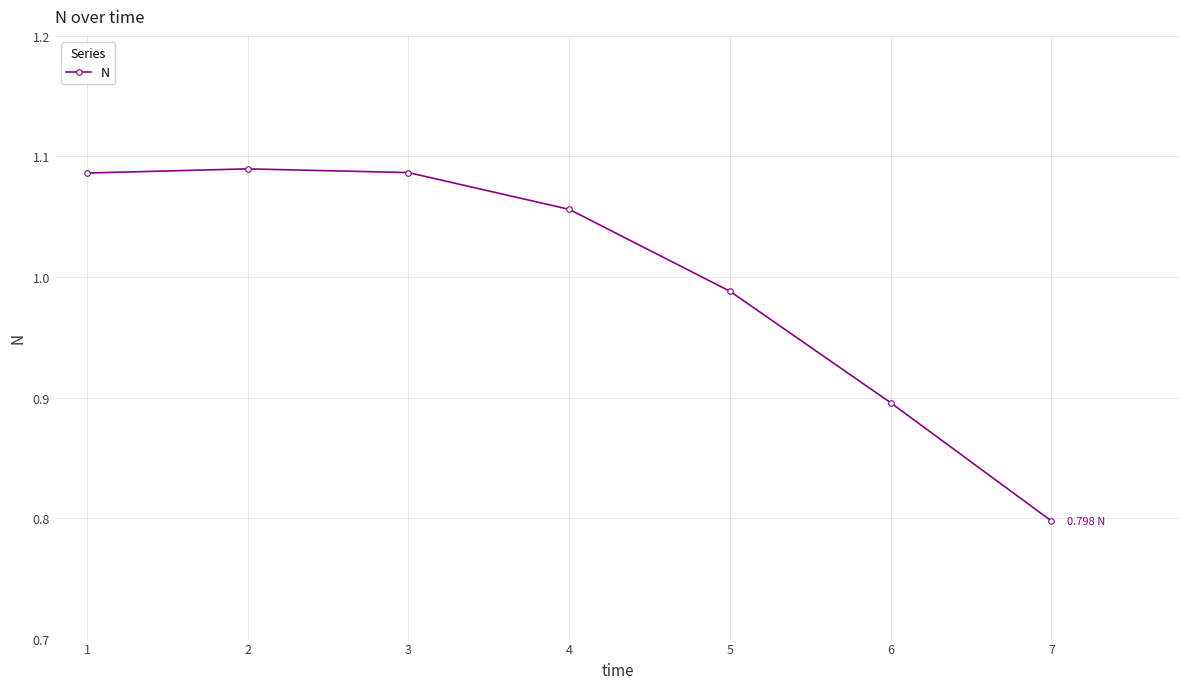

What is the sum of the values at 5 and 6?

1.9